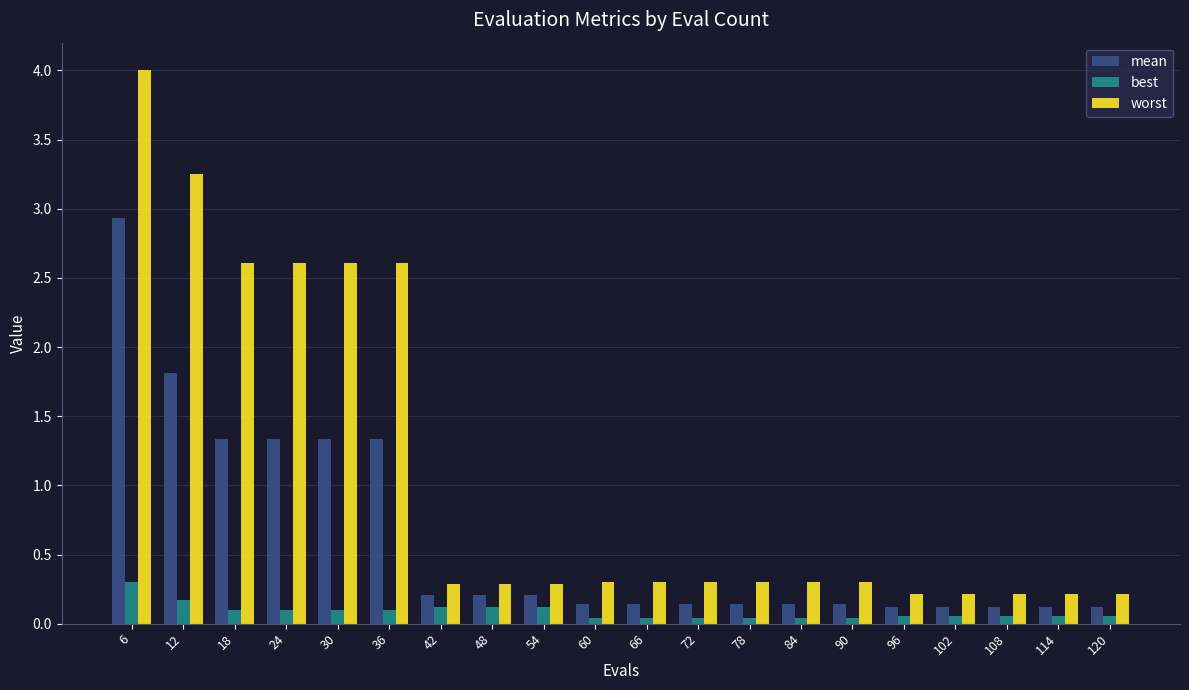

What is the sum of all worst values?

21.4